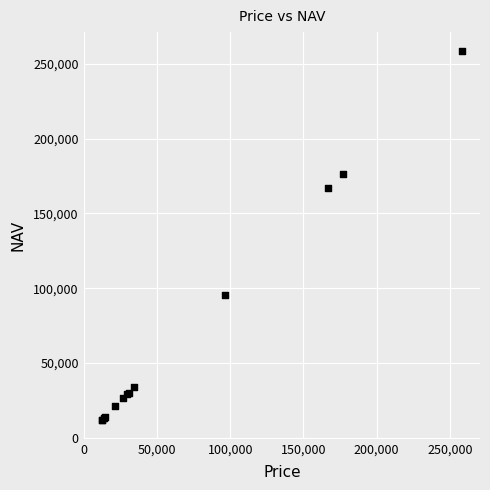

What Y value in the scatter plot is closest to 135258?

166787